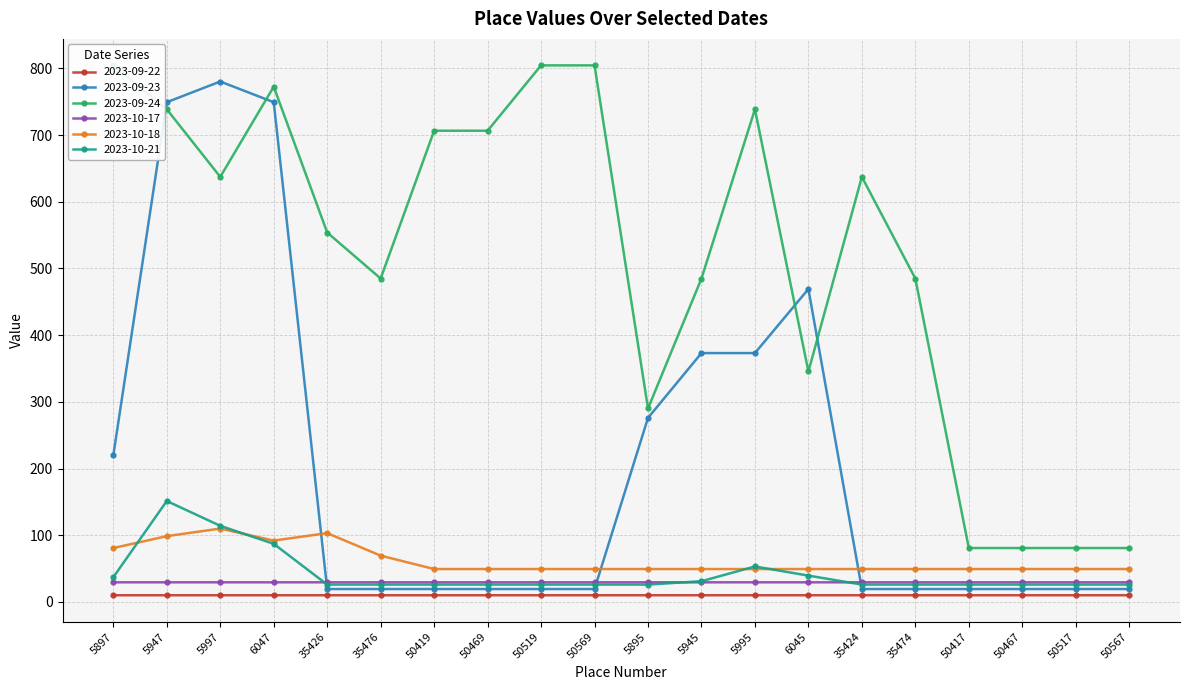

In 2023-09-23, how many points are lower than both neighbors (excluding endpoints)?

2